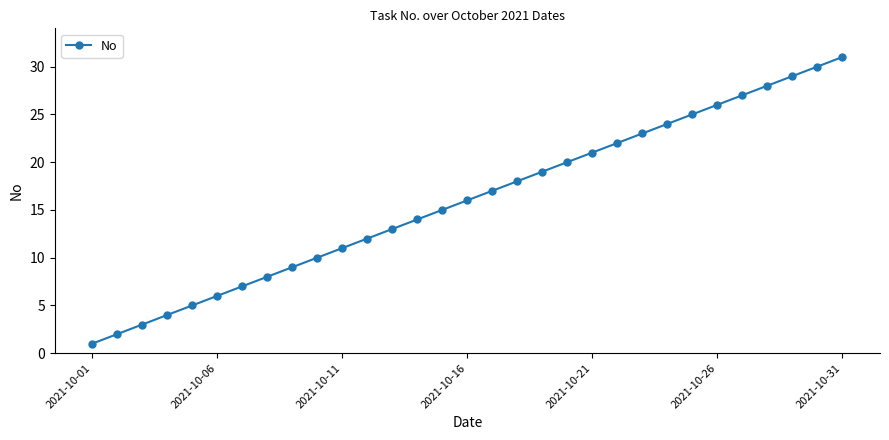

True or false: the data has more than 1 interior local peaks.

False